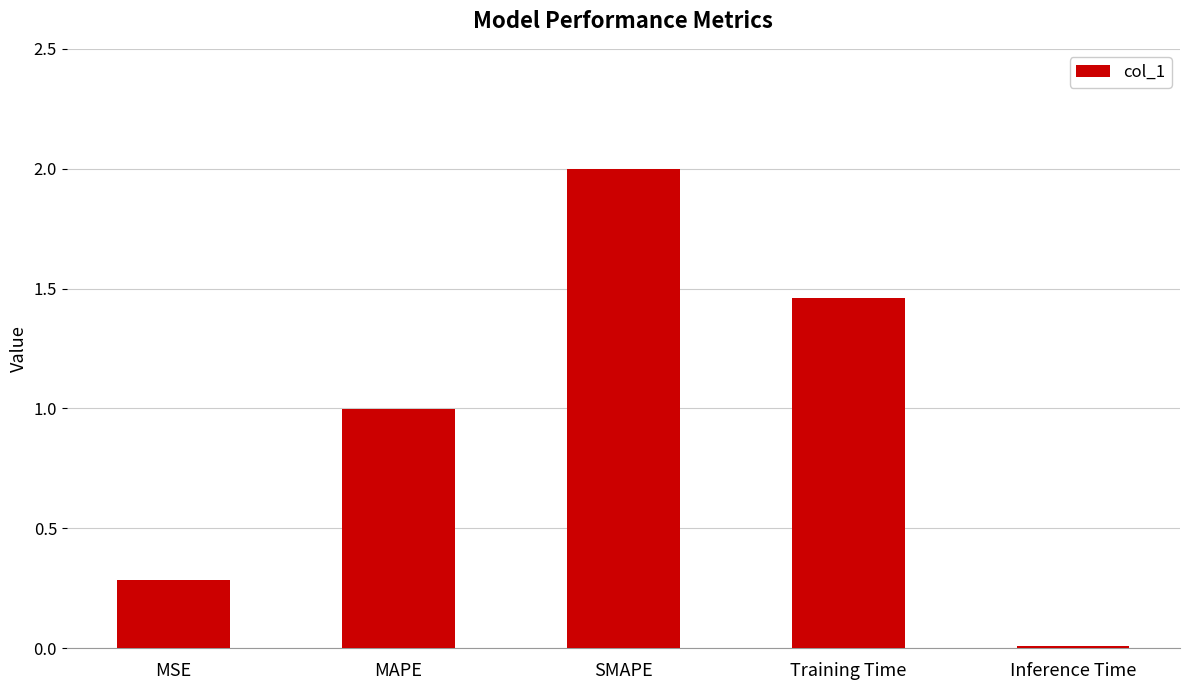

Which has a higher value, Inference Time or Training Time?

Training Time